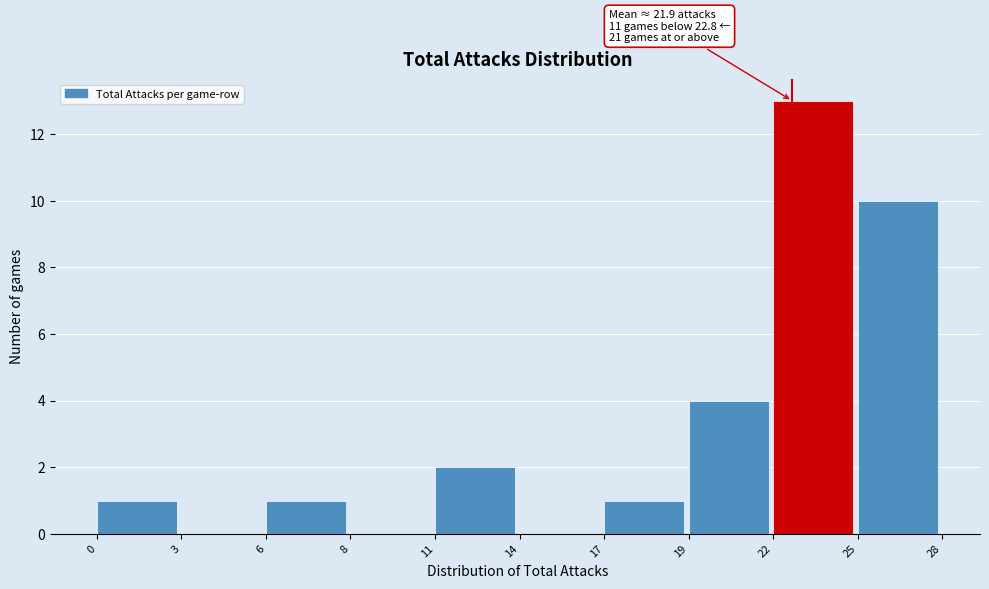

Reading left to right, what are all the values shown in this chart?

0=1	3=0	6=1	8=0	11=2	14=0	17=1	19=4	22=13	25=10